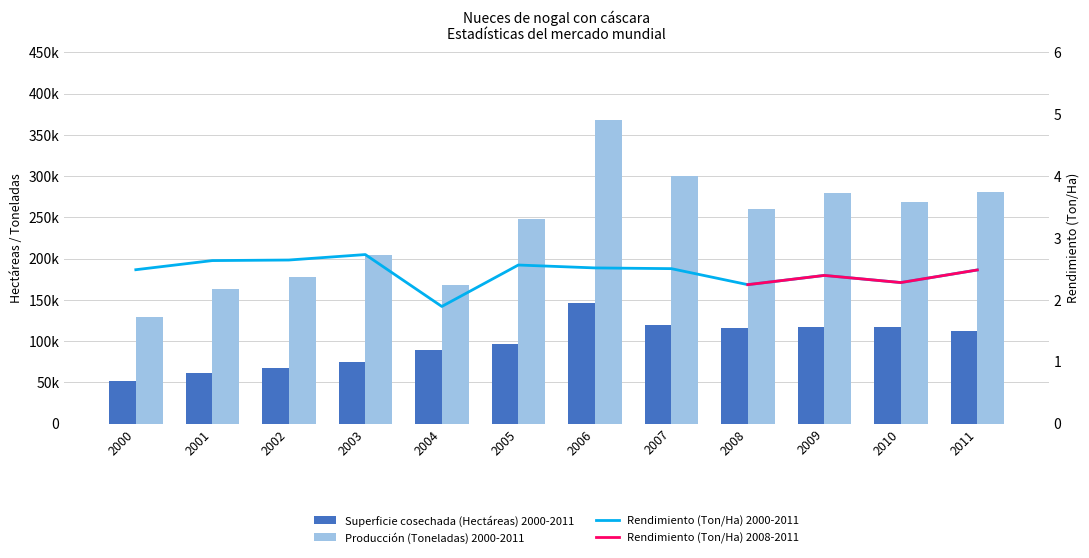

How many values in the Superficie cosechada (Hectáreas) series are below 112855?

6